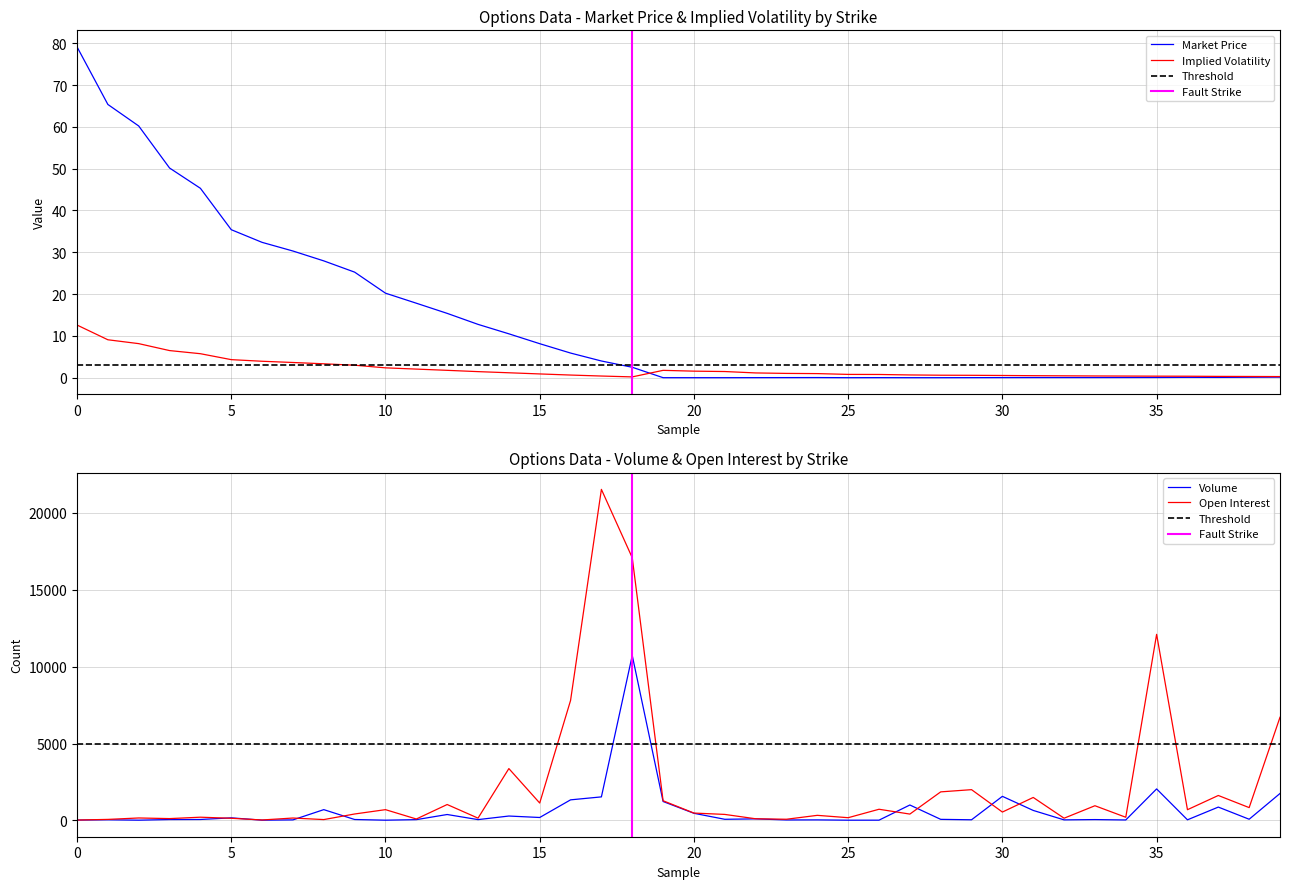

How many values in the Implied Volatility series exceed 1?

20